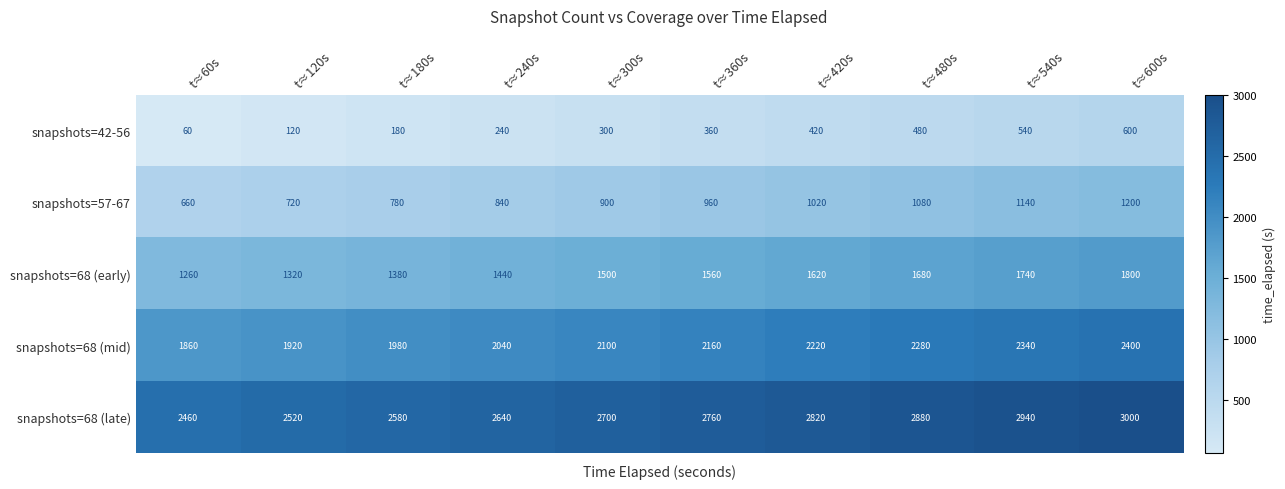

At how many categories does at least one series exceed 843?

10